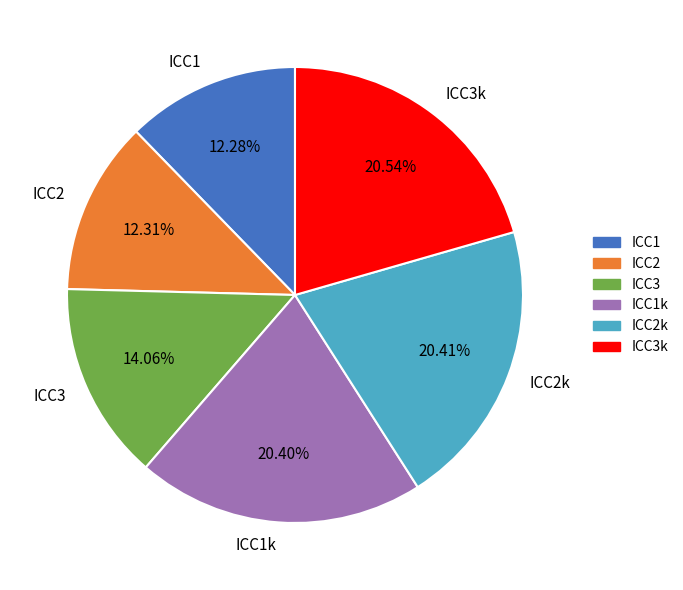

To the nearest percent, what is the difference between the largest and smallest slice percentages?

8%